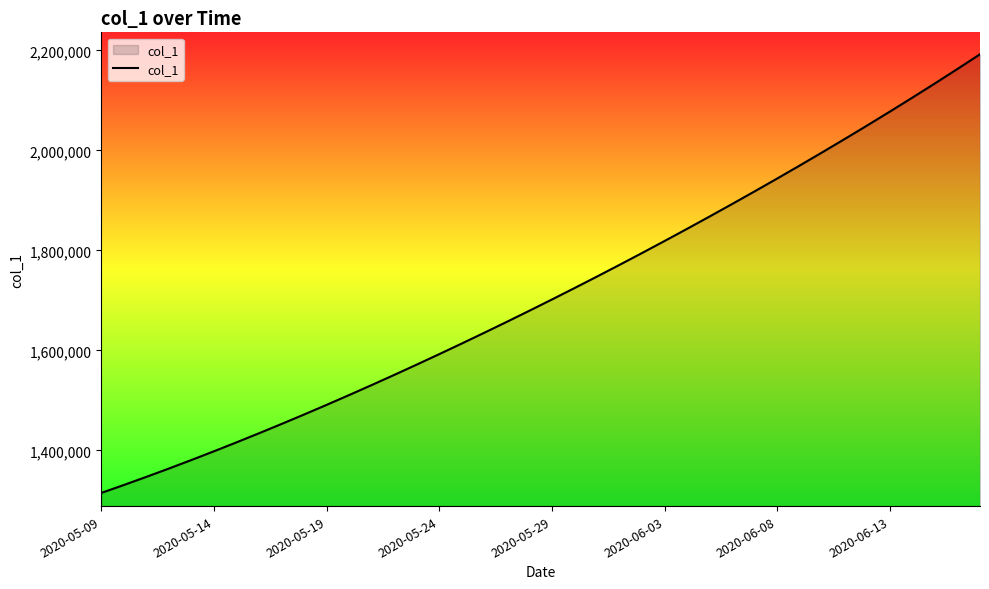

What is the minimum value shown in the chart?

1315099.0